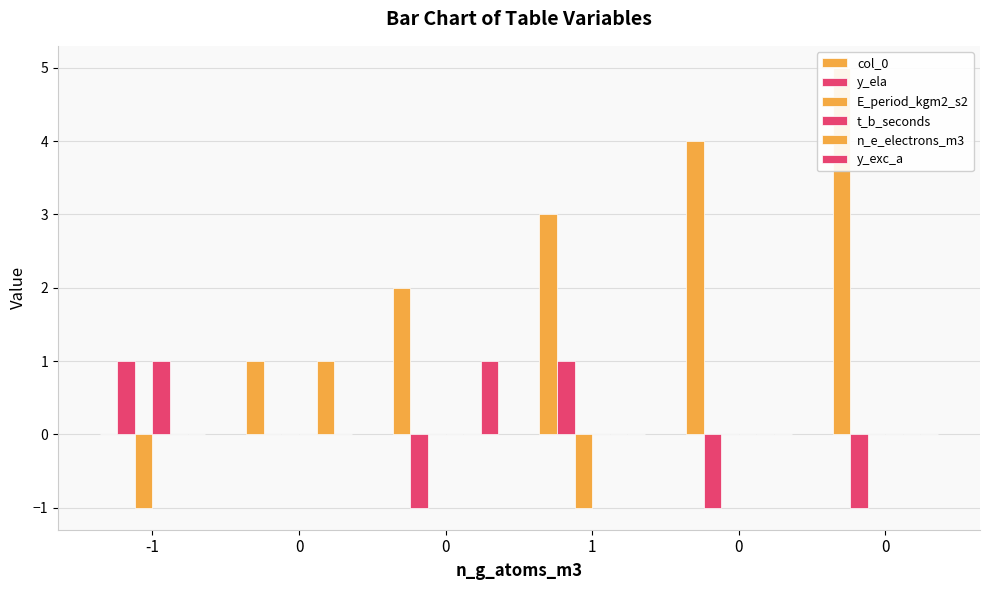

What is the value of the y_ela bar at the 1st from the left?

1